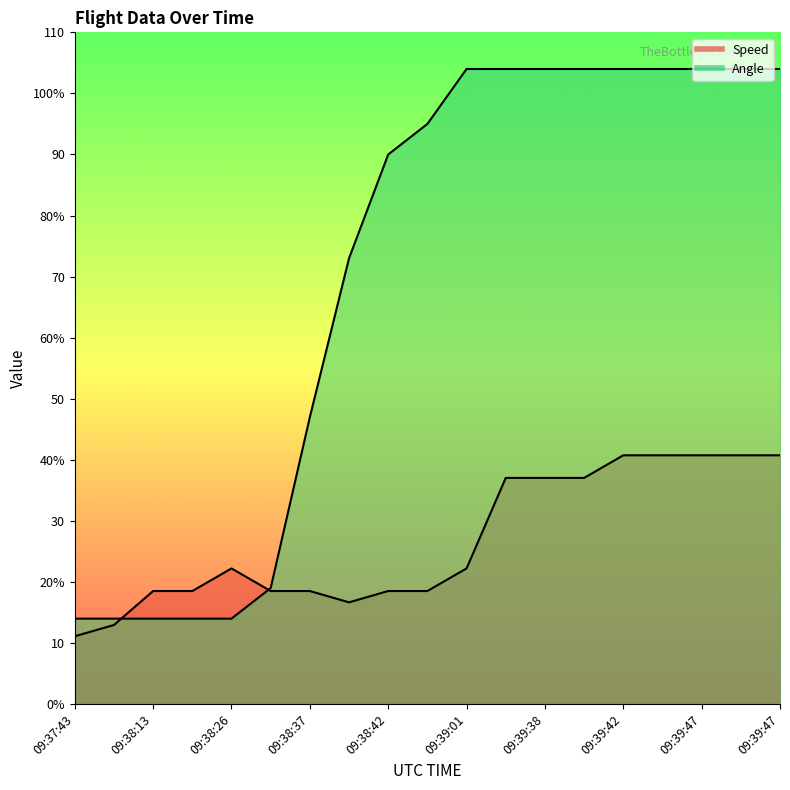

What is the difference between the maximum and minimum values in the Angle series?

90.0